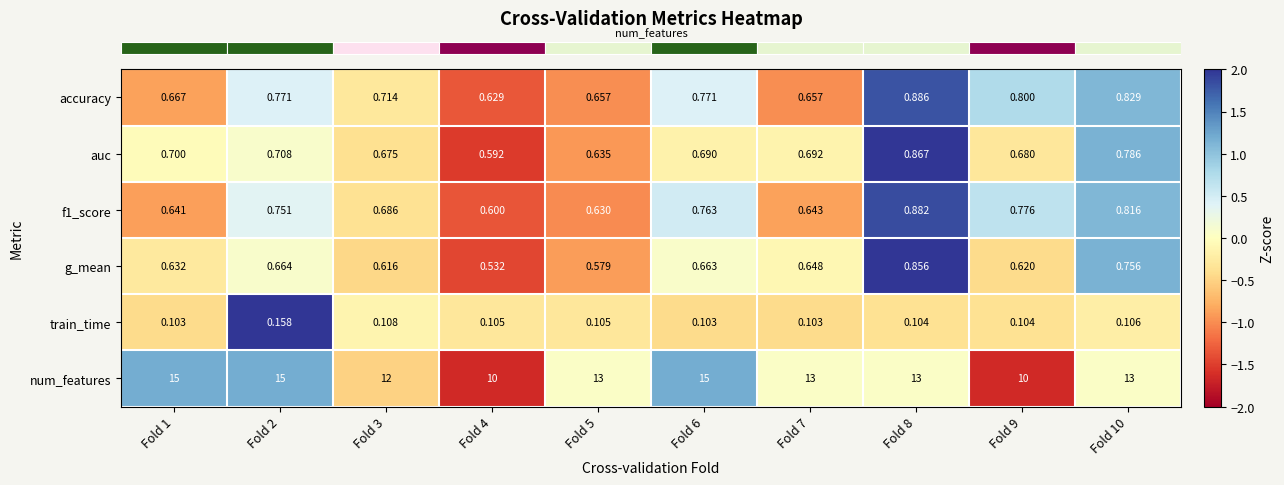

Which series has the largest total across all categories?

num_features